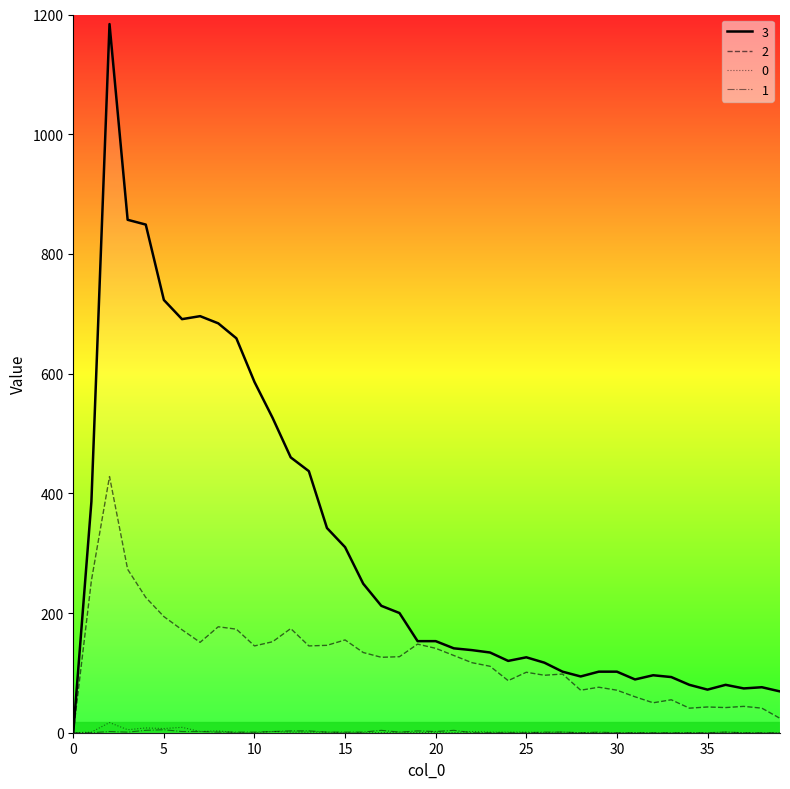

Does the chart display data point markers on the line(s)?

No